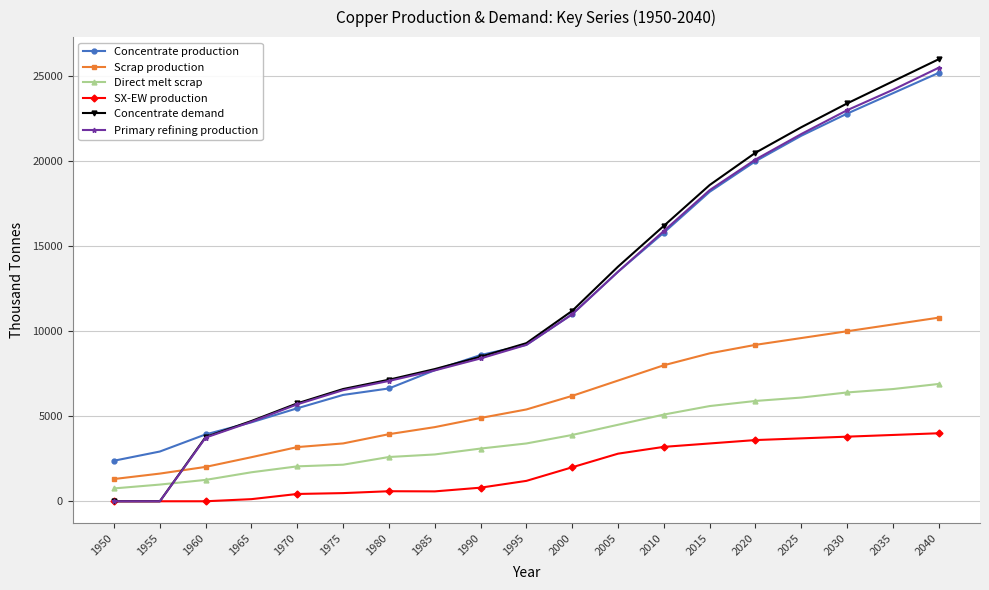

How many categories are shown in the chart?

19